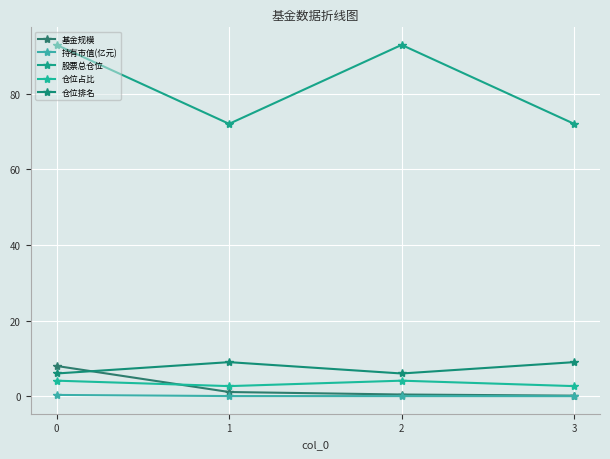

What is the total value across all series at 3?

83.8